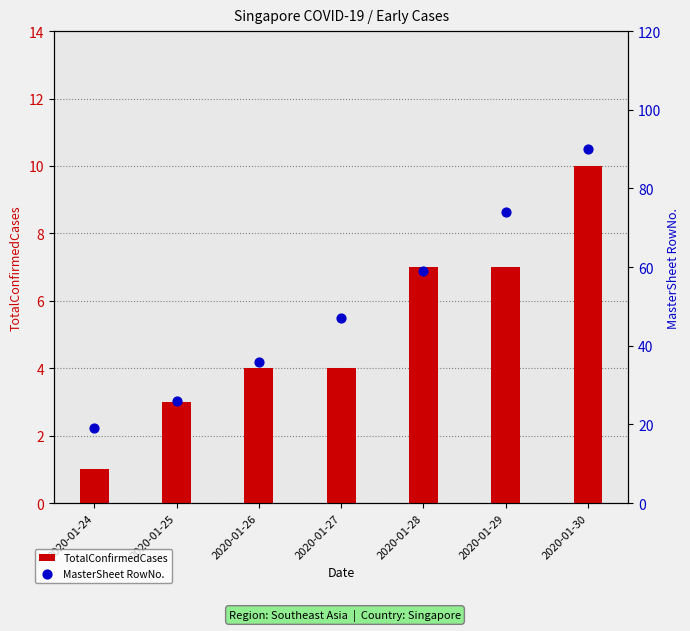

Which series has the largest total across all categories?

MasterSheet RowNo.